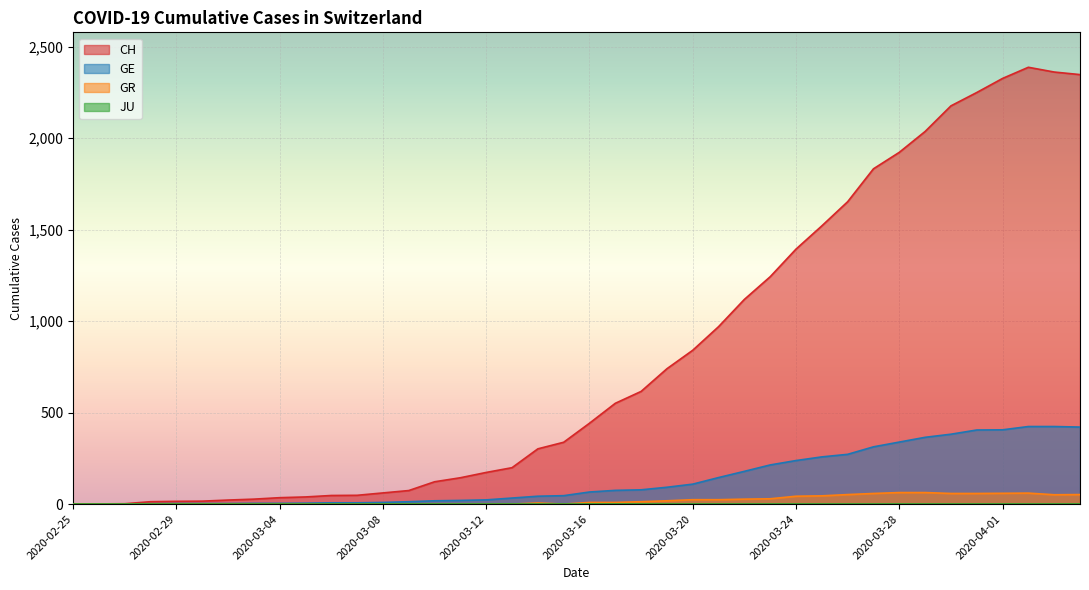

Rank the series at 2020-03-12 from lowest to highest value.

GR, GE, CH